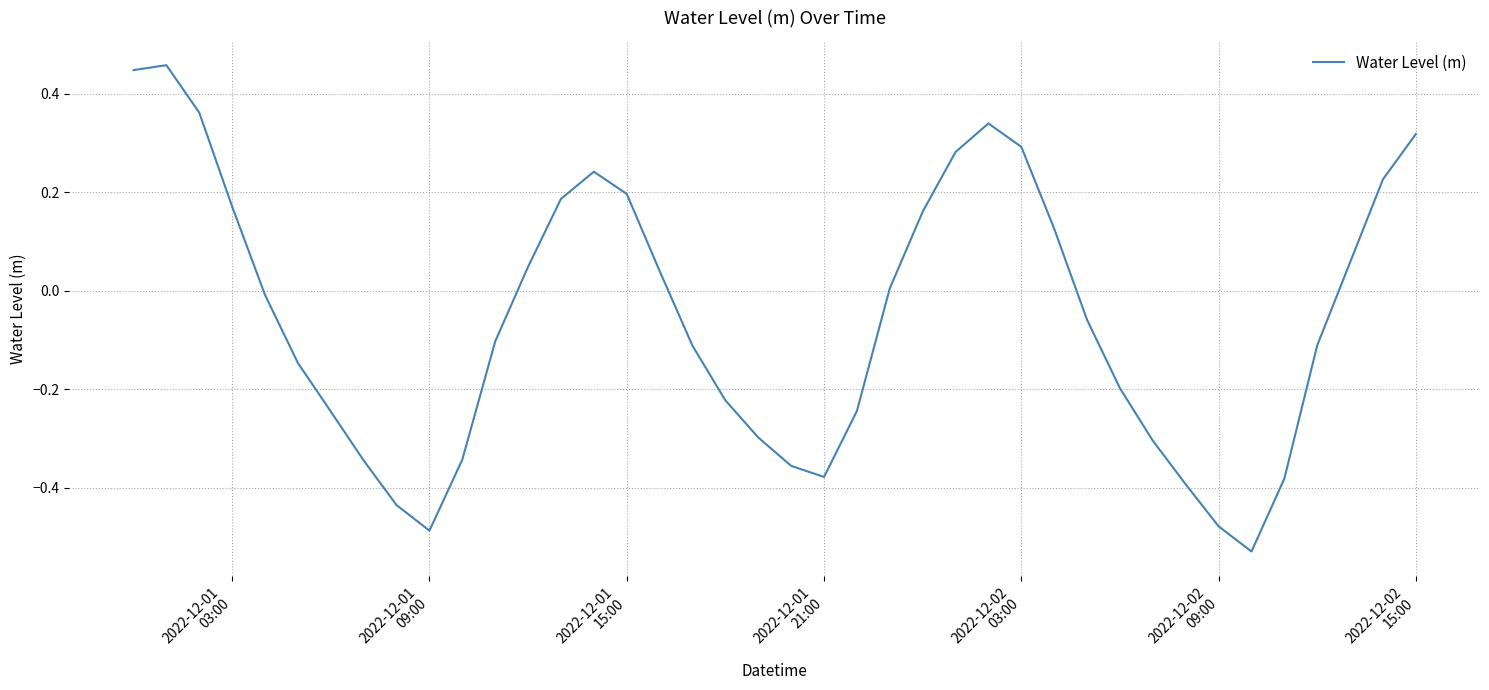

What is the difference between the maximum and minimum values?

1.0